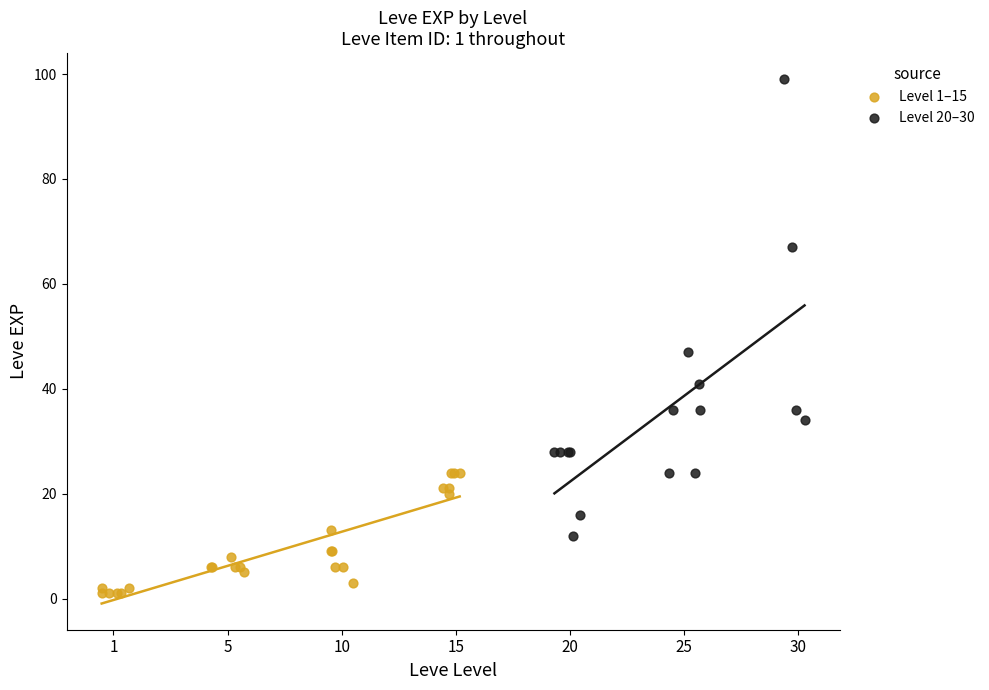

Which series contains the highest Y value?

Level 20–30